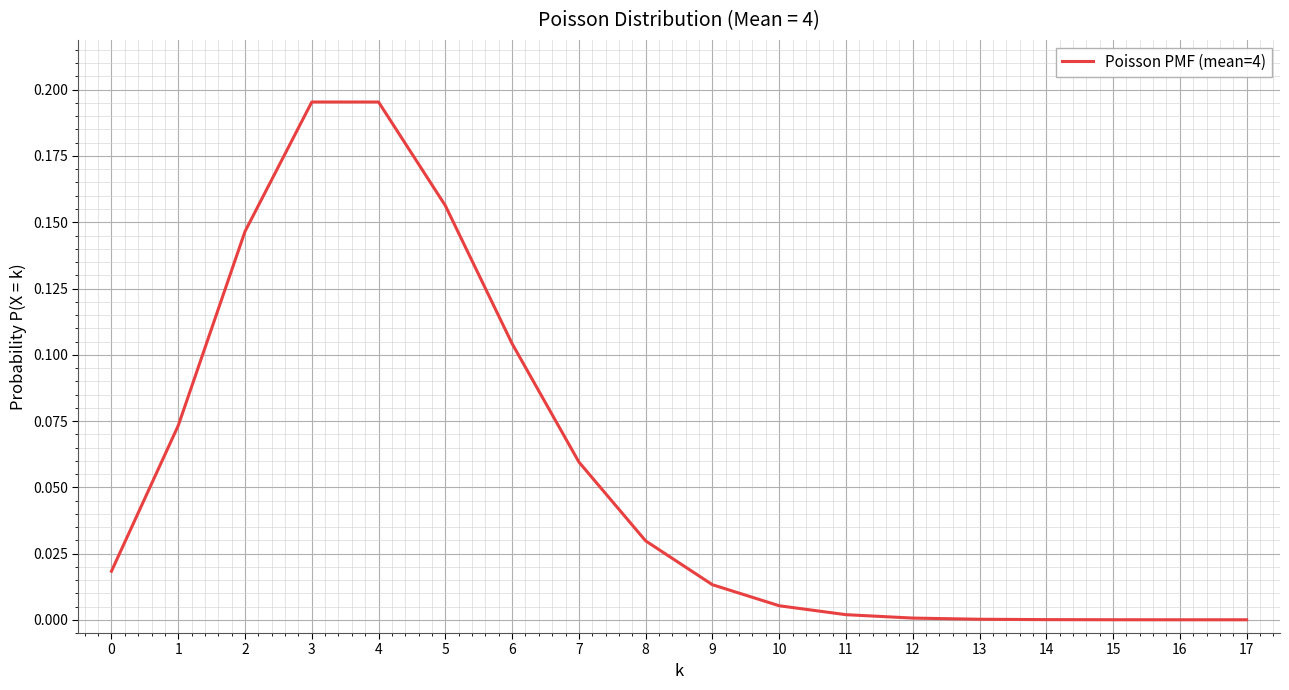

The chart shows a value of 0.0 at 0. True or false?

True